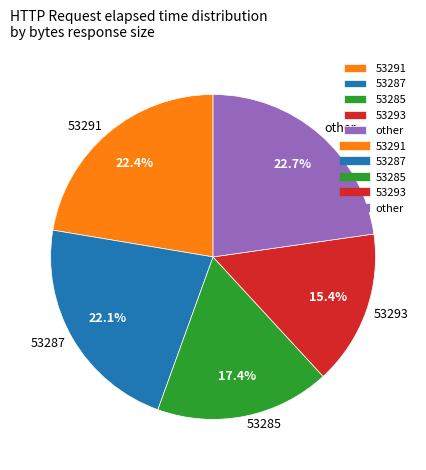

What is the smallest slice in the pie chart?

53293